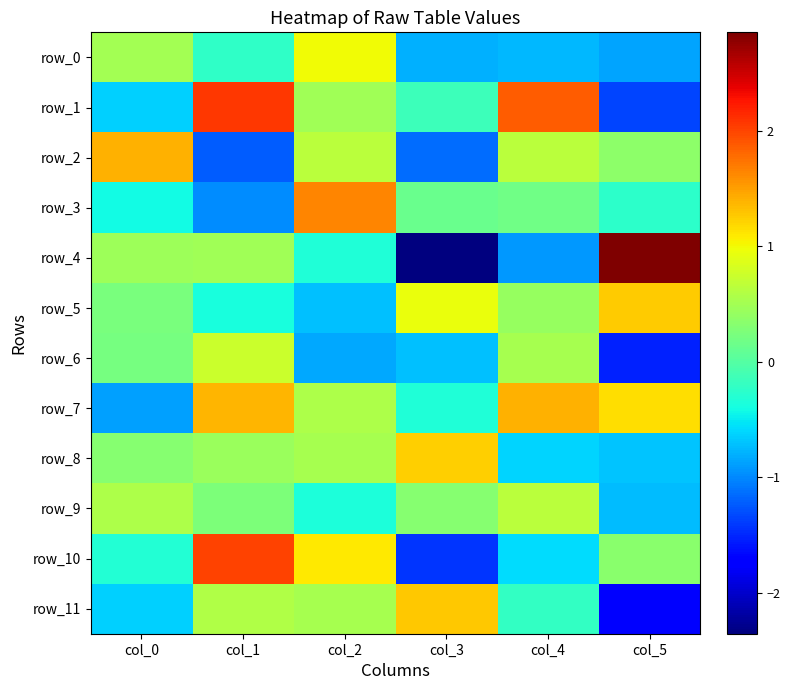

The value of row_1 at col_4 is 1.9. True or false?

True